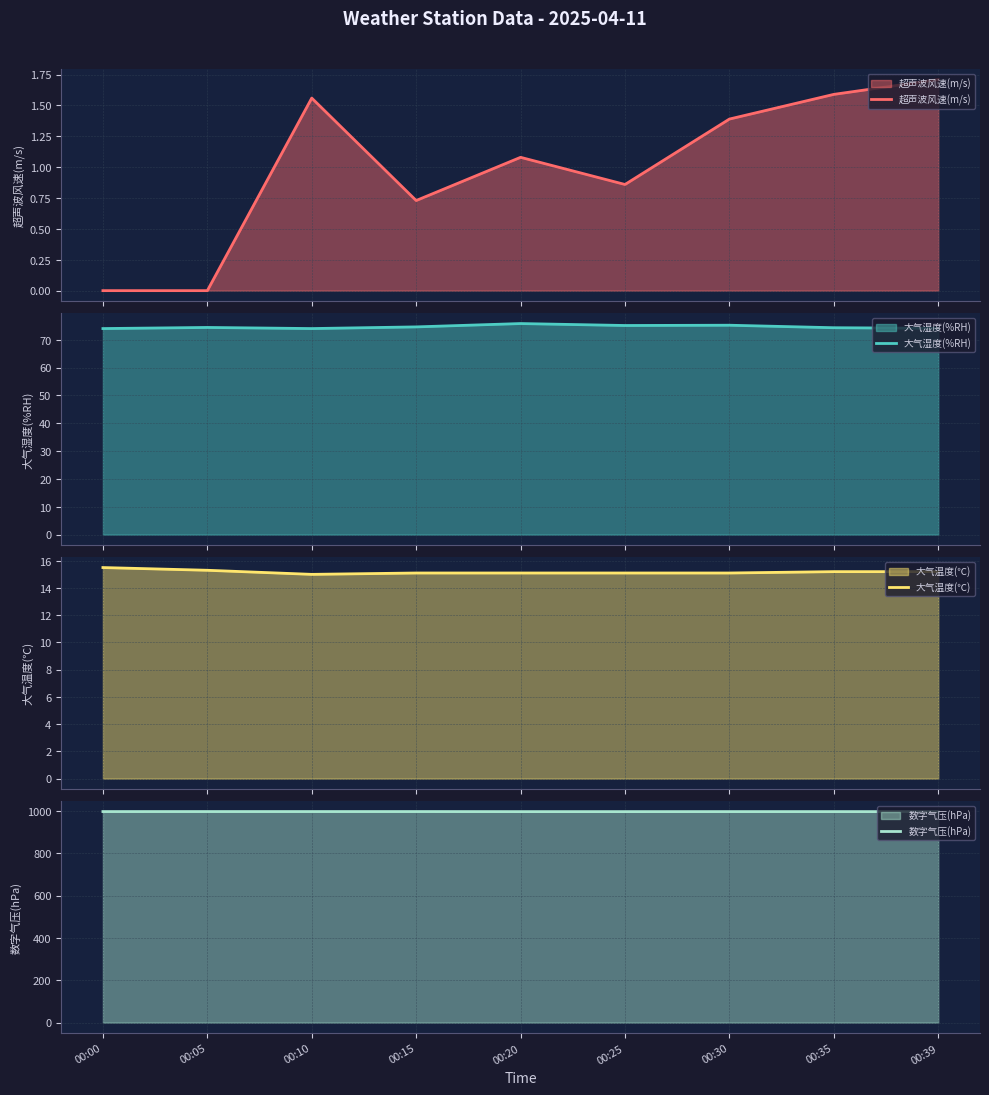

What is the maximum value for 超声波风速(m/s)?

1.7